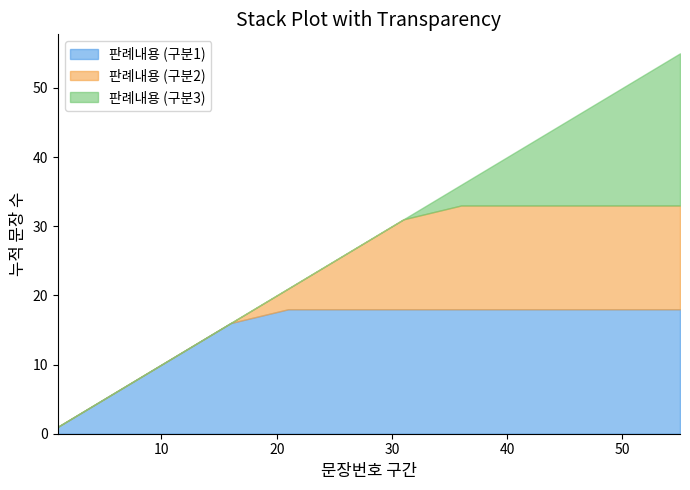

Which category has the highest value in the 판례내용 (구분3) series?

55